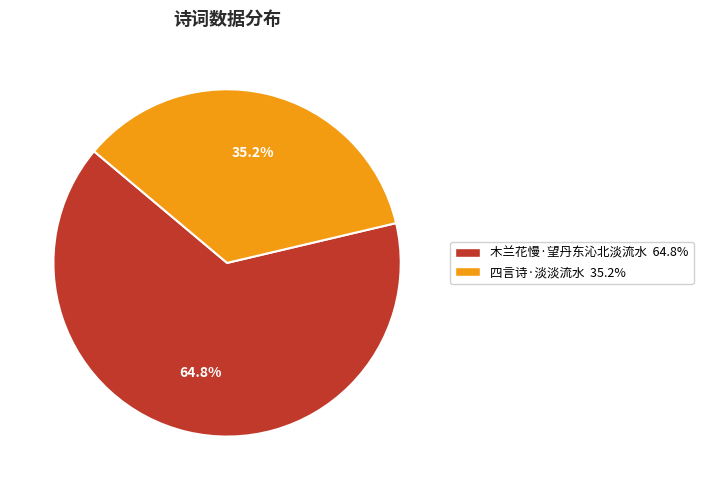

How many segments does this pie chart have?

2